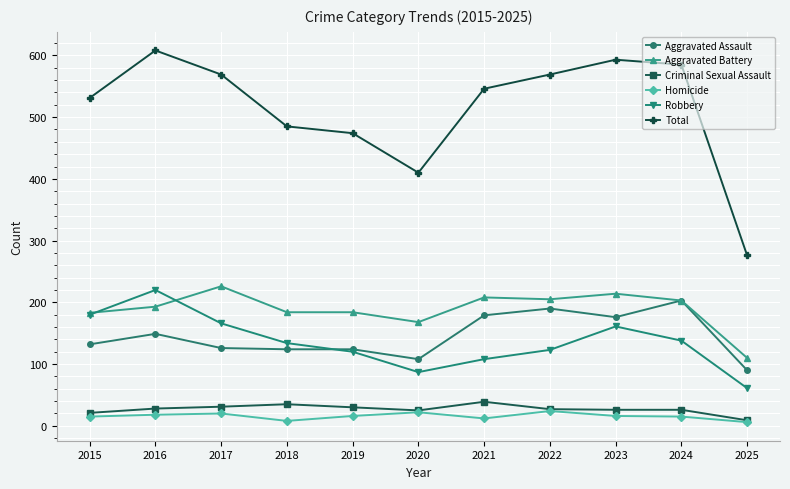

True or false: Homicide and Aggravated Assault cross at least once.

False